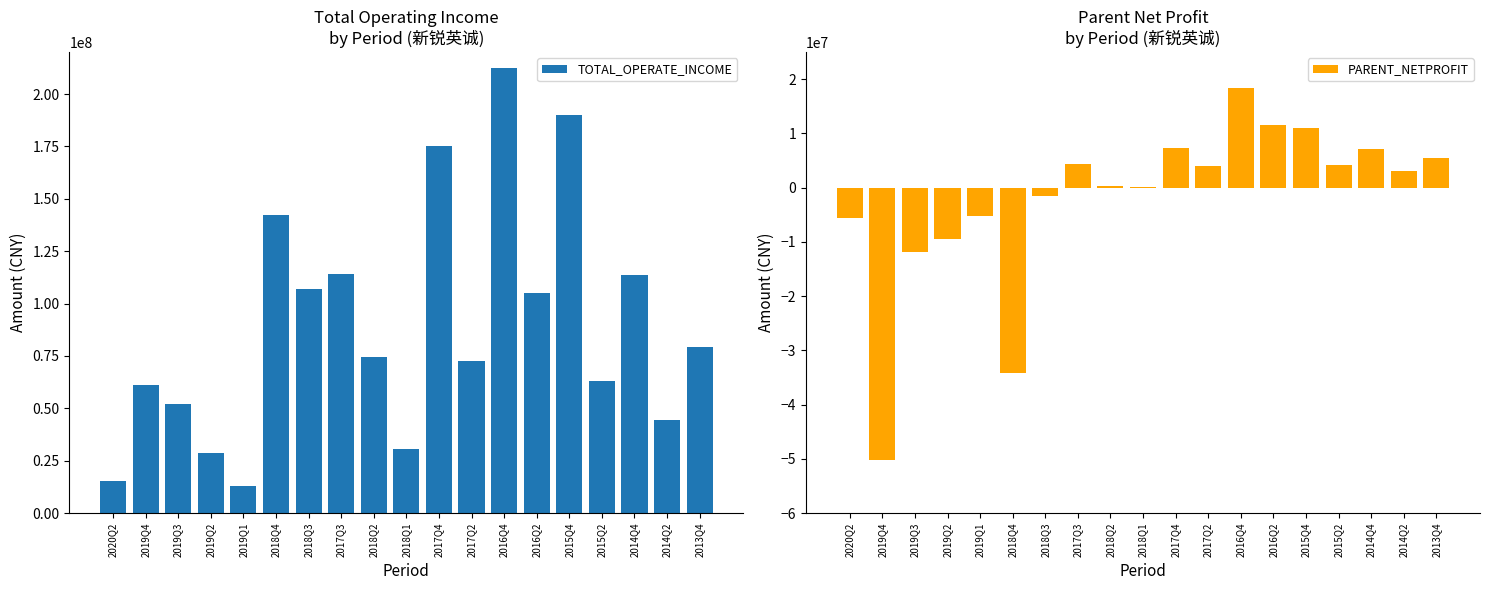

Rank the series by their maximum value, from lowest to highest.

PARENT_NETPROFIT, TOTAL_OPERATE_INCOME